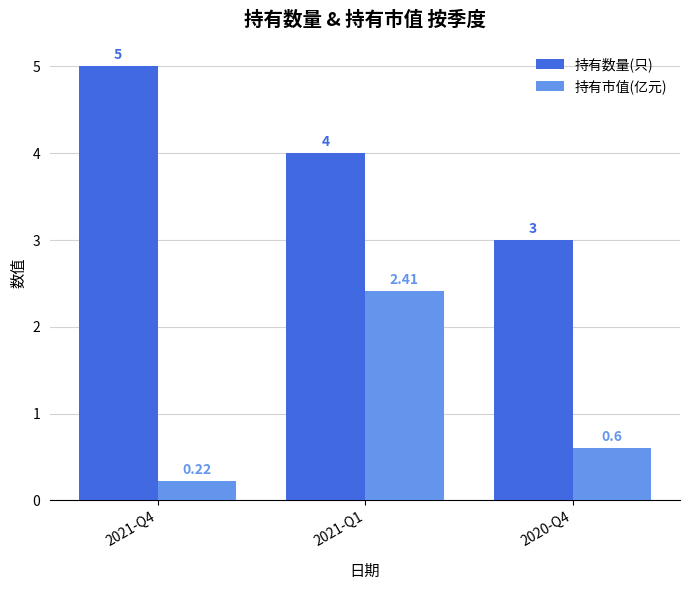

What is the difference between the highest and lowest values at 2020-Q4?

2.4